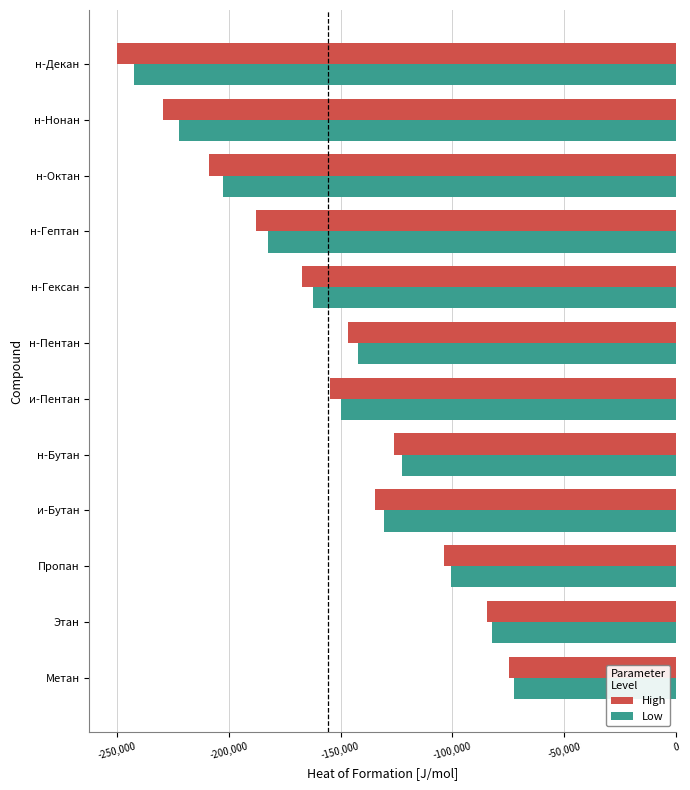

What is the average value of the High series?

-155678.2